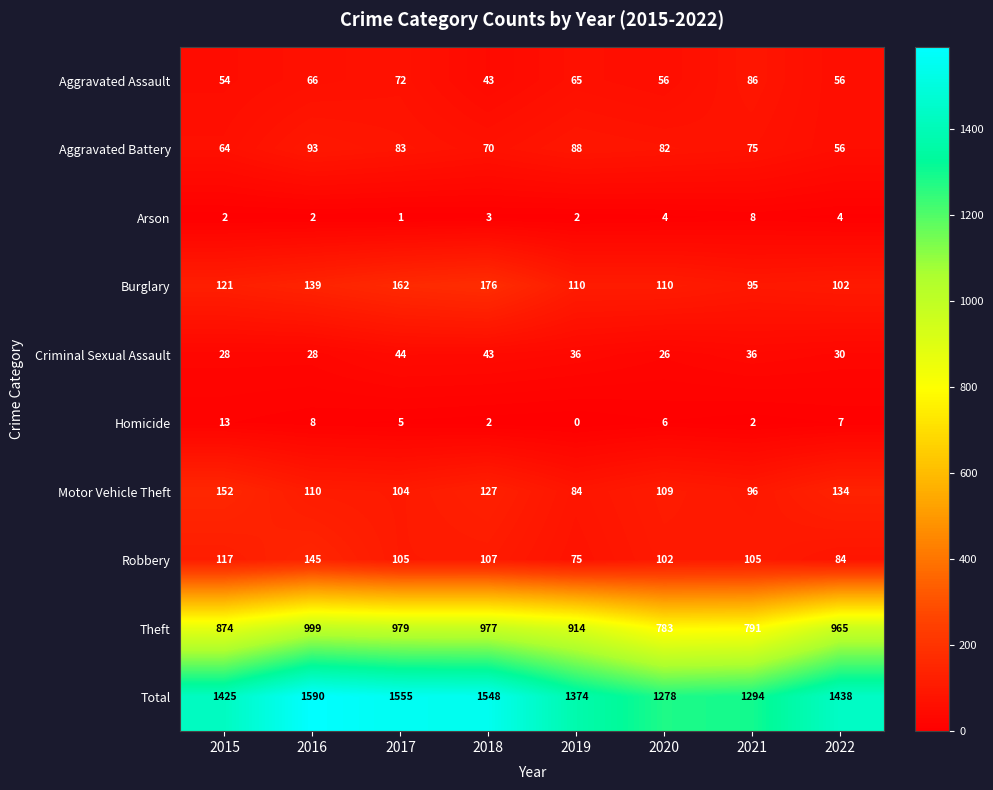

What is the difference between the second highest and minimum values in the Theft series?

196